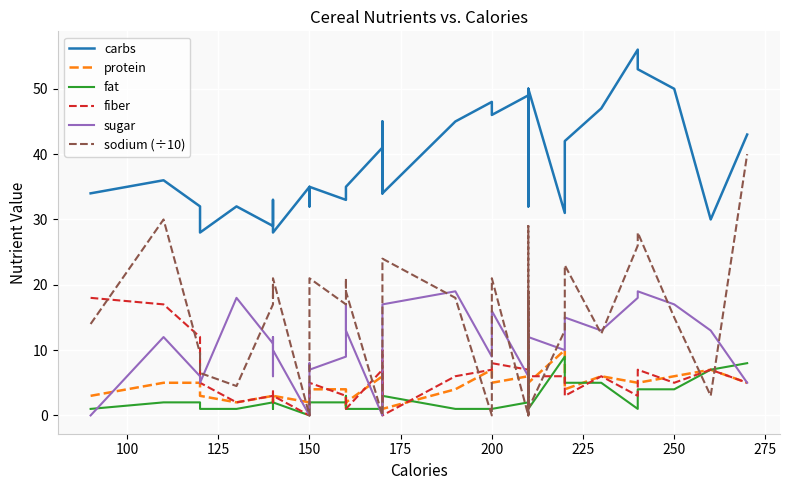

Reading right to left, transcribe all the data shown in this chart.

carbs: 43.0	30.0	50.0	53.0	56.0	47.0	42.0	41.0	31.0	50.0	32.0	44.0	44.0	49.0	50.0	49.0	46.0	48.0	45.0	34.0	45.0	34.0	41.0	35.0	34.0	33.0	35.0	32.0	35.0	28.0	30.0	33.0	29.0	29.0	29.0	32.0	28.0	32.0	36.0	34.0
protein: 5.0	7.0	6.0	5.0	5.0	6.0	4.0	4.0	10.0	5.0	10.0	5.0	6.0	7.0	5.0	6.0	5.0	7.0	4.0	1.0	4.0	3.0	6.0	2.0	1.0	4.0	4.0	3.0	2.0	3.0	2.0	3.0	3.0	3.0	3.0	2.0	3.0	5.0	5.0	3.0
fat: 8.0	7.0	4.0	4.0	1.0	5.0	5.0	6.0	9.0	1.0	7.0	3.0	3.0	2.0	2.0	2.0	1.0	1.0	1.0	3.0	2.0	3.0	1.0	1.0	3.0	2.0	2.0	2.0	0.0	2.0	2.0	1.0	2.0	2.0	2.0	1.0	1.0	2.0	2.0	1.0
fiber: 5.0	7.0	5.0	7.0	3.0	6.0	3.0	3.0	6.0	6.0	6.0	3.0	5.0	8.0	7.0	7.0	8.0	7.0	6.0	0.0	10.0	2.0	7.0	1.0	1.0	3.0	5.0	3.0	0.0	3.0	2.0	4.0	3.0	3.0	3.0	2.0	5.0	12.0	17.0	18.0
sugar: 5.0	13.0	17.0	19.0	18.0	13.0	15.0	15.0	10.0	12.0	10.0	11.0	10.0	7.0	16.0	6.0	16.0	9.0	19.0	17.0	10.0	9.0	0.0	13.0	17.0	9.0	7.0	8.0	0.0	10.0	12.0	6.0	11.0	12.0	11.0	18.0	5.0	6.0	12.0	0.0
sodium (÷10): 40.0	3.0	15.0	28.0	26.0	12.5	23.0	22.0	13.0	1.0	12.0	13.0	19.0	0.0	29.0	0.0	21.0	0.0	18.0	24.0	20.0	18.0	0.0	19.0	21.0	17.0	21.0	11.5	0.0	21.0	19.0	19.0	18.0	20.0	17.0	4.5	6.5	9.5	30.0	14.0